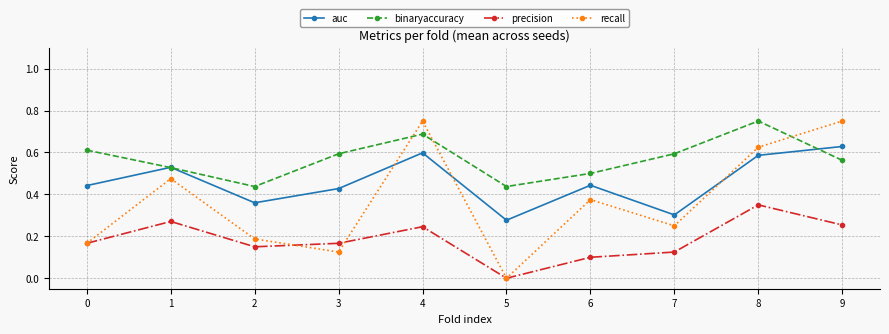

True or false: recall and precision intersect in this chart.

True